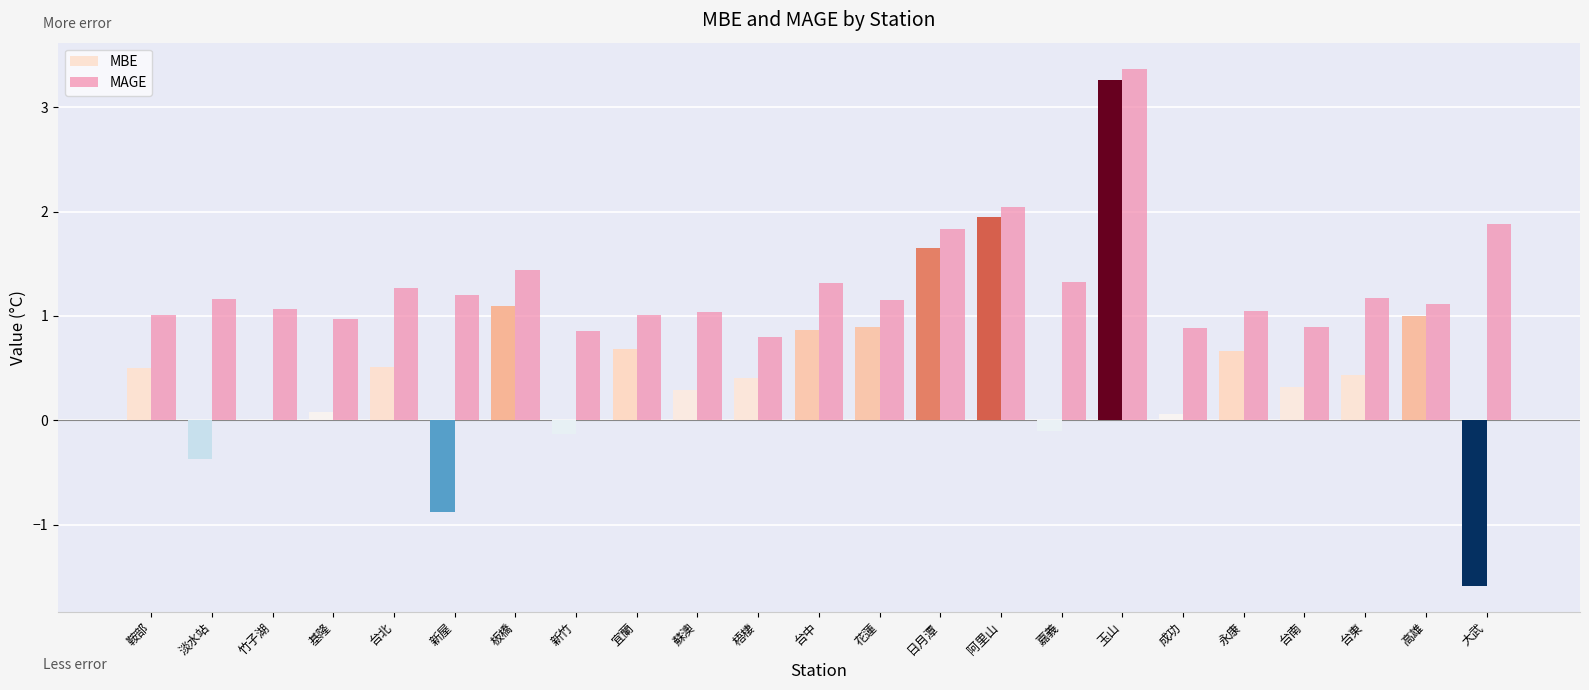

What is the highest value of the MAGE series?

3.4